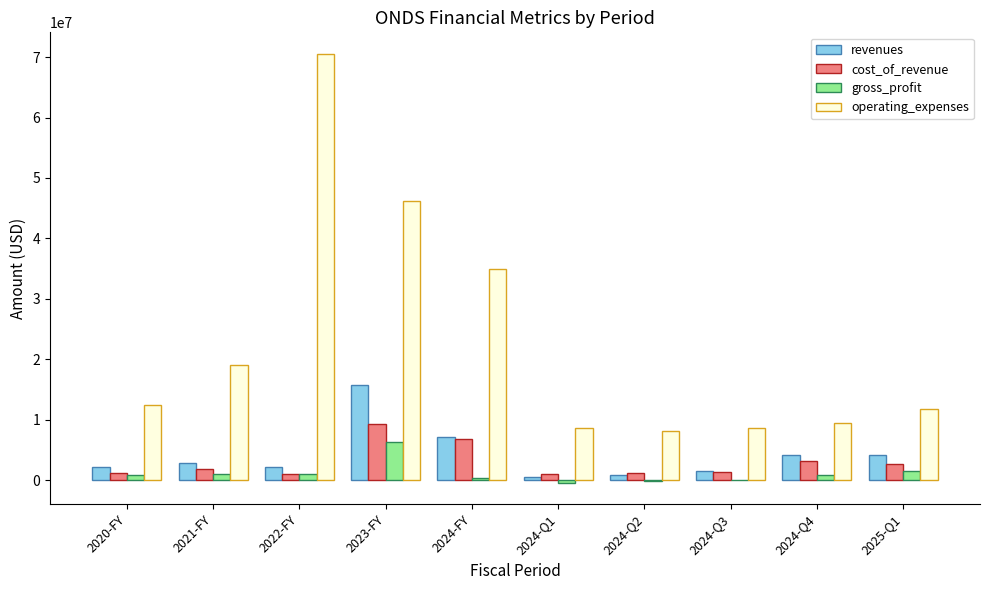

Which label corresponds to the largest value in the chart?

2022-FY